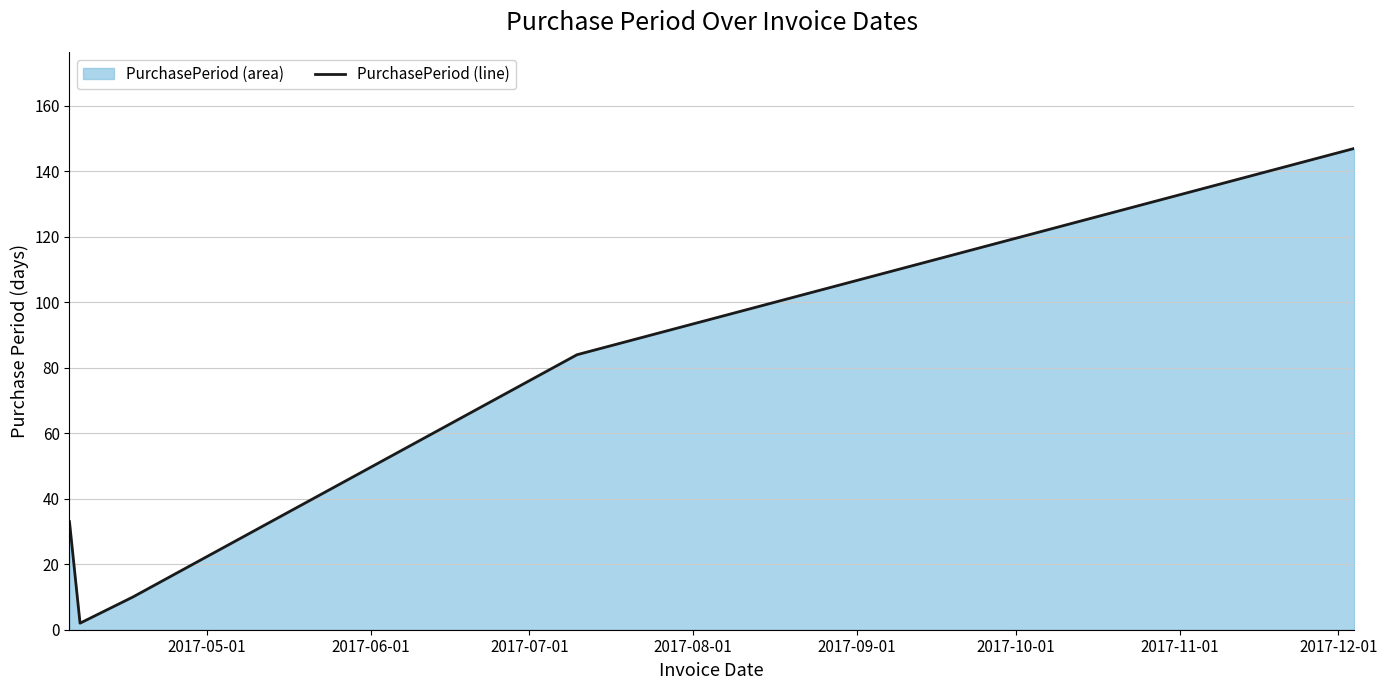

Does the chart have visible grid lines?

Yes